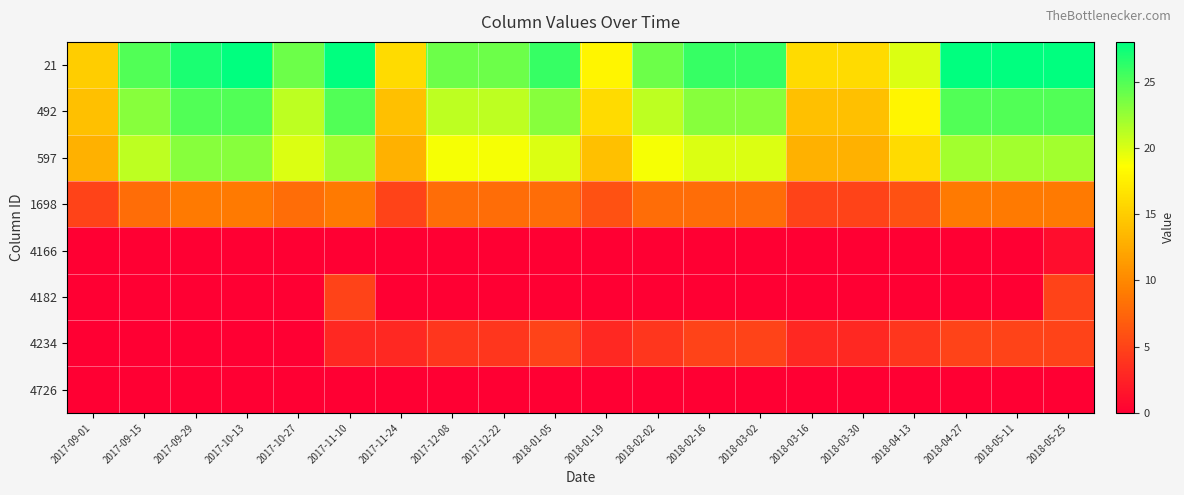

Which series has the largest range (max minus min)?

21